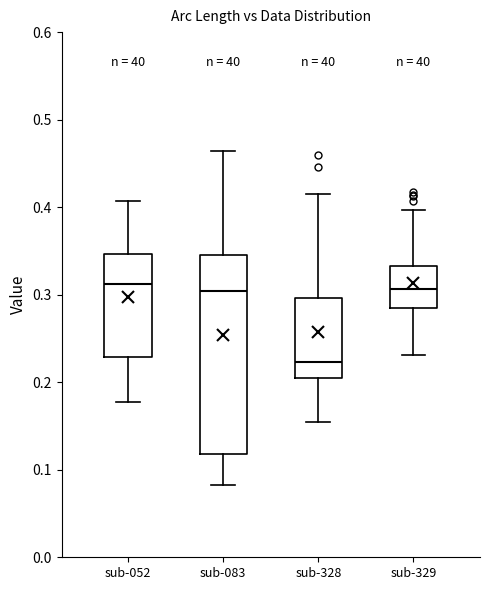

Where is the lower edge of the box for sub-052 on the y-axis? The values are not printed on the chart, so give them approximately, as read against the axis.

0.23